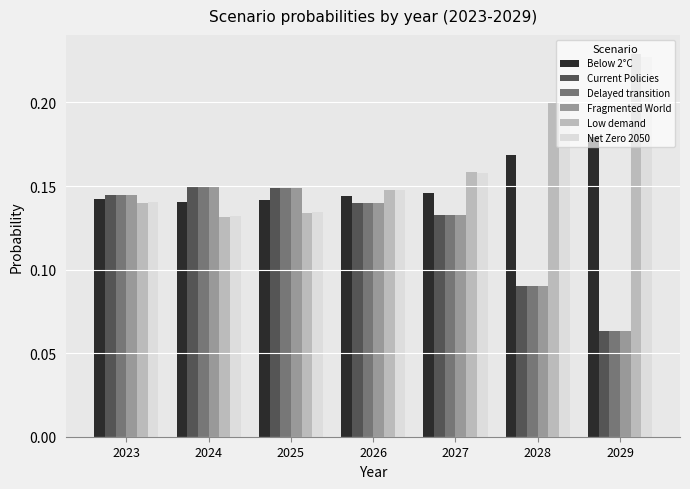

Count the Current Policies values in the range 0 to 1.

7